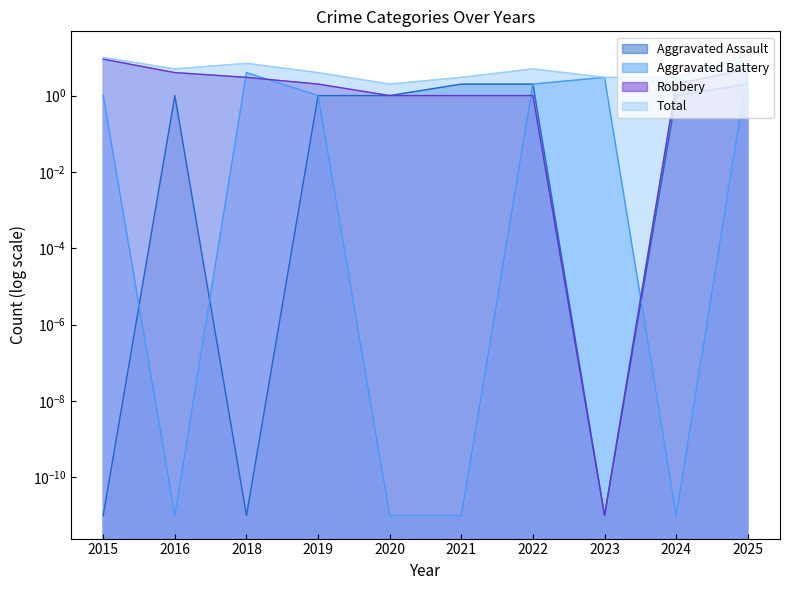

Which category has the lowest value across all series?

2015